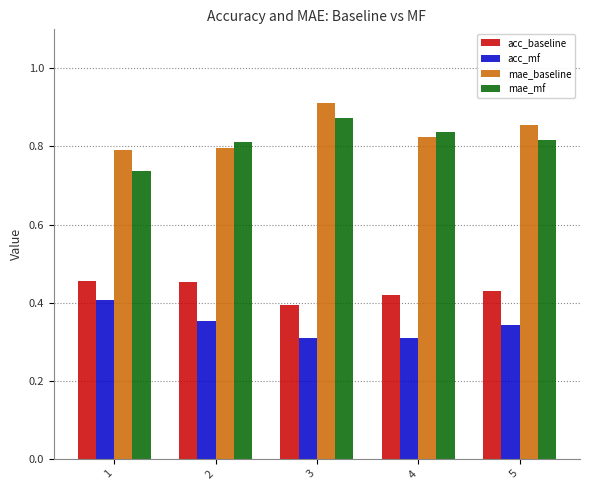

Which category has the highest value across all series?

3